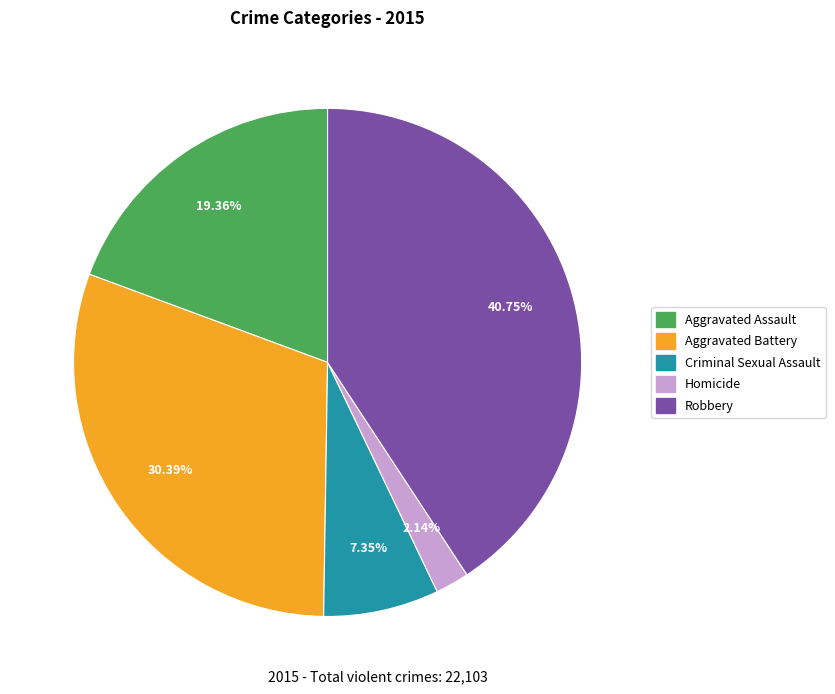

Is the sum of Aggravated Assault and Criminal Sexual Assault greater than half?

No